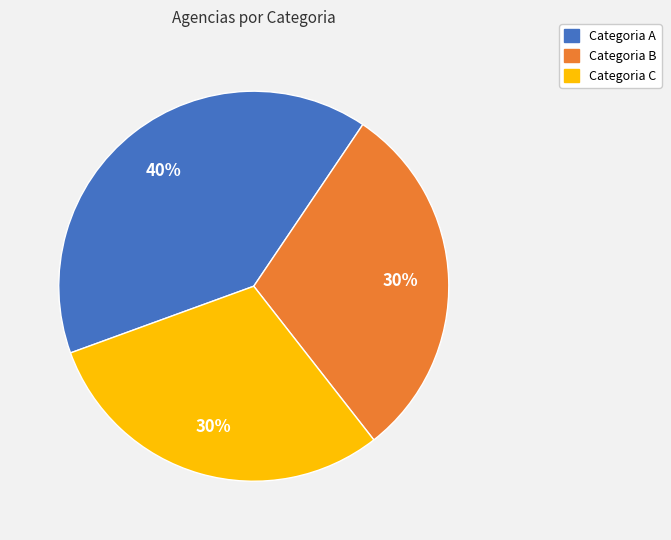

To the nearest percent, what portion does Categoria C represent?

30%